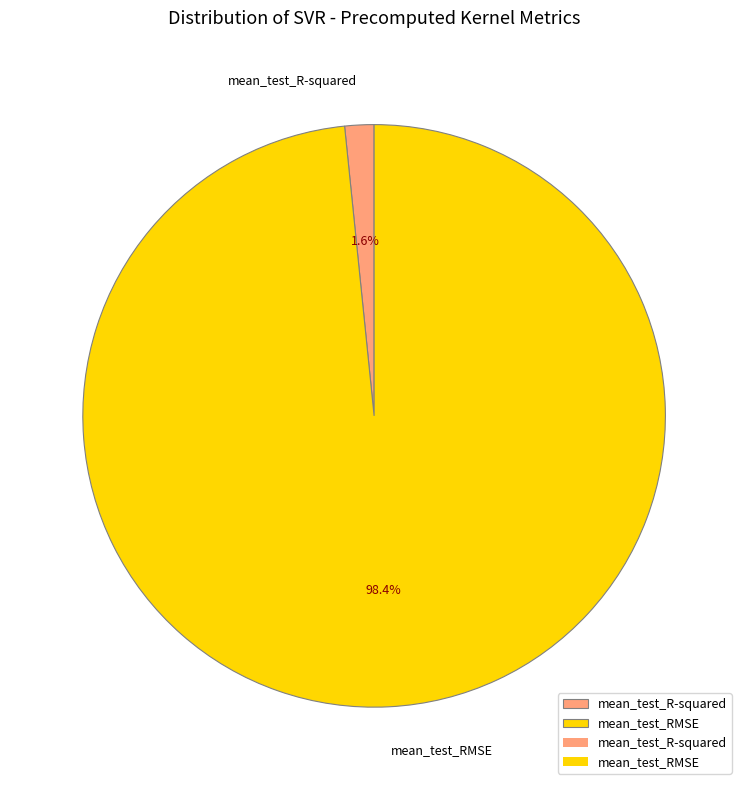

Between mean_test_RMSE and mean_test_R-squared, which is larger?

mean_test_RMSE